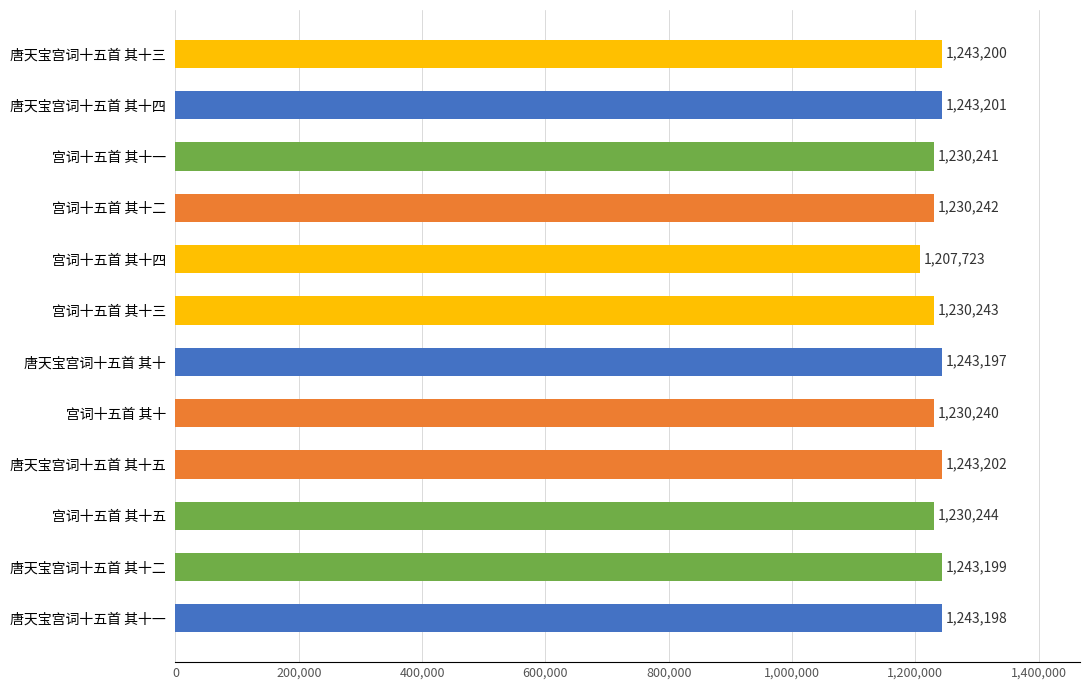

Which has a higher value, 宫词十五首 其十四 or 唐天宝宫词十五首 其十?

唐天宝宫词十五首 其十